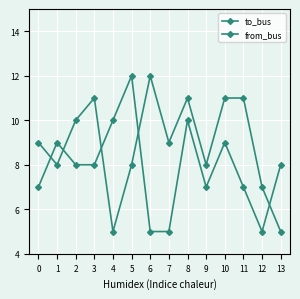

Count the number of categories in the chart.

14